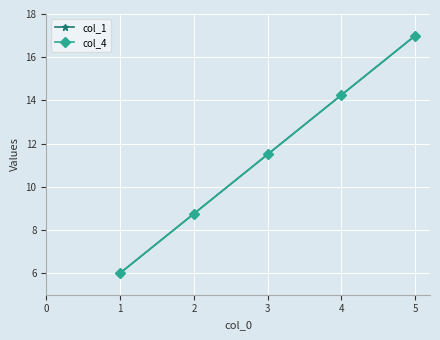

What is the total value across all series at 4?

28.5